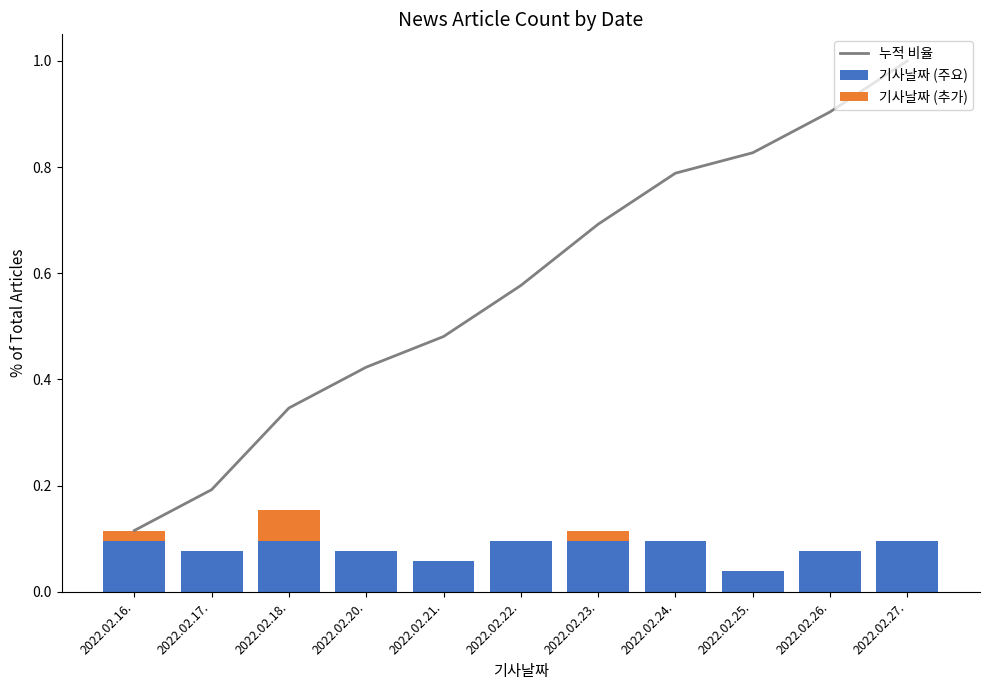

What are all the series names shown in the legend?

누적 비율, 기사날짜 (주요), 기사날짜 (추가)